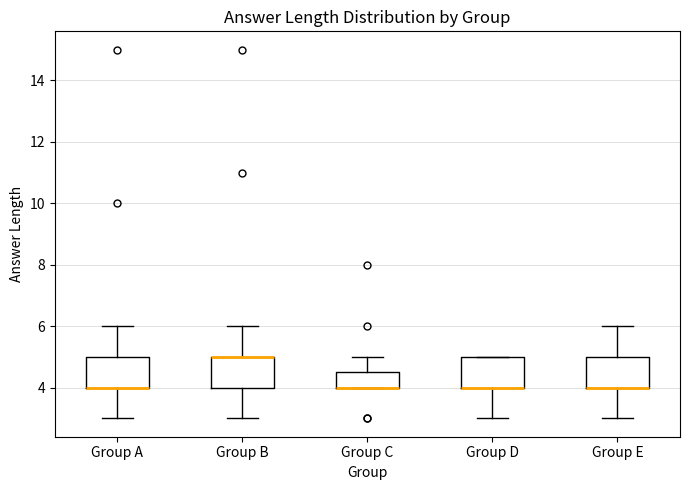

Reading left to right, read every box against the y-axis: the position of its median line, the range the box covers, and the ends of its whiskers. The values are not printed on the chart, so give them approximately, as read against the axis.

Group A: median 4.0 (drawn on the box's lower edge), box 4.0 to 5.0, whiskers 3.0 to 6.0
Group B: median 5.0 (drawn on the box's upper edge), box 4.0 to 5.0, whiskers 3.0 to 6.0
Group C: median 4.0 (drawn on the box's lower edge), box 4.0 to 4.6, whiskers 4.0 to 5.0
Group D: median 4.0 (drawn on the box's lower edge), box 4.0 to 5.0, whiskers 3.0 to 5.0
Group E: median 4.0 (drawn on the box's lower edge), box 4.0 to 5.0, whiskers 3.0 to 6.0